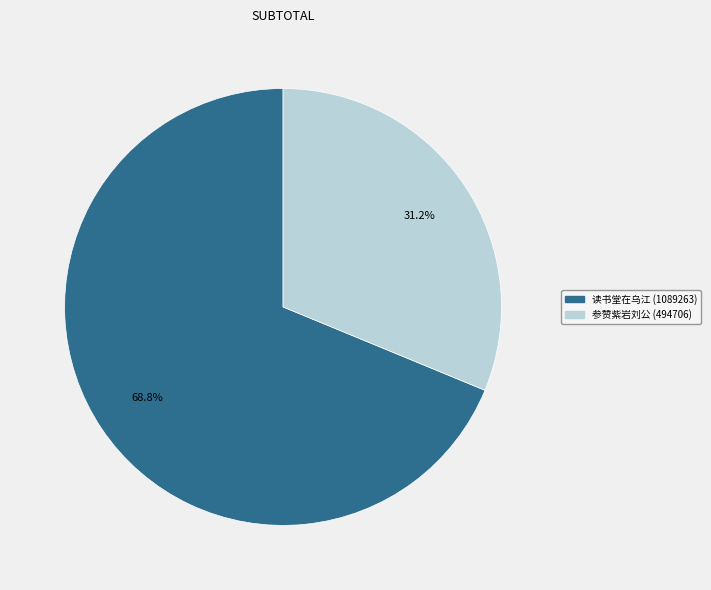

Does any single category account for the majority?

Yes